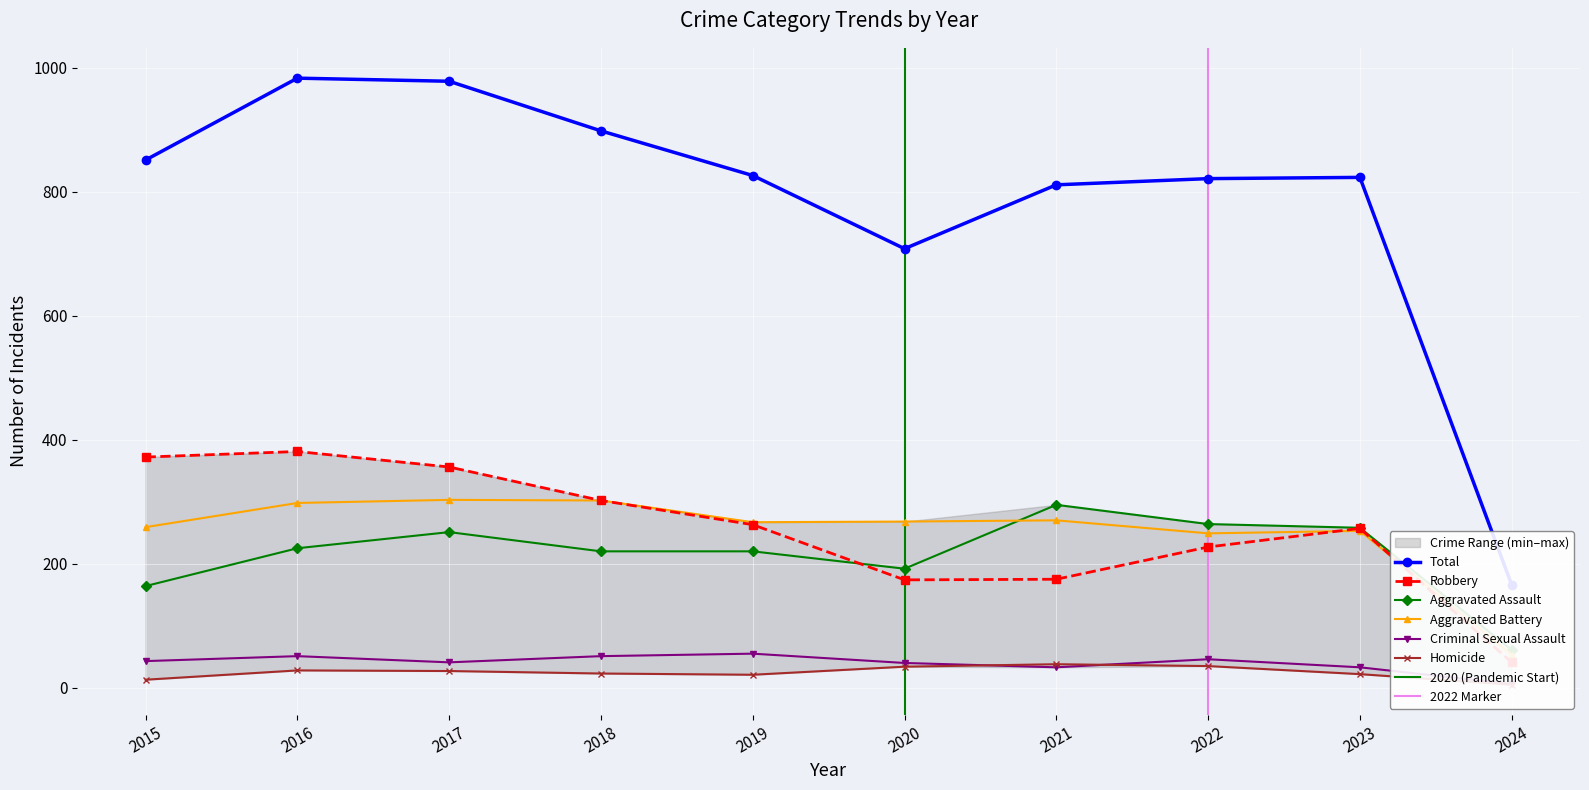

At how many categories does at least one series exceed 85?

10